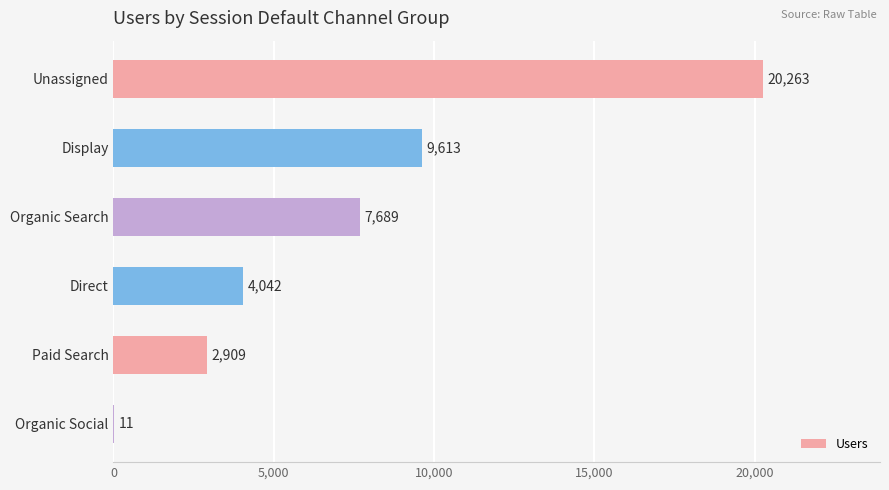

The value at Paid Search is 648. True or false?

False